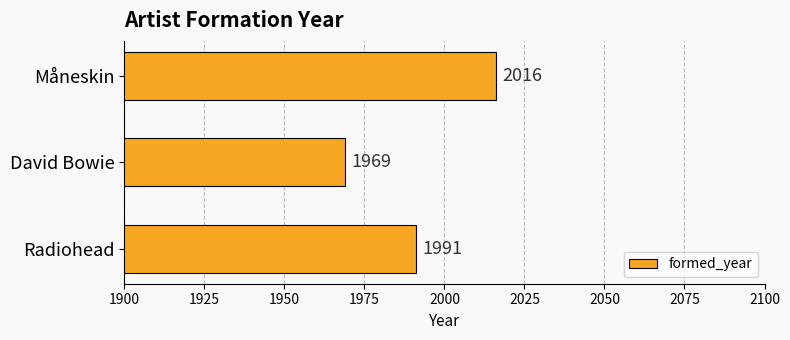

How many values are below 1991?

1